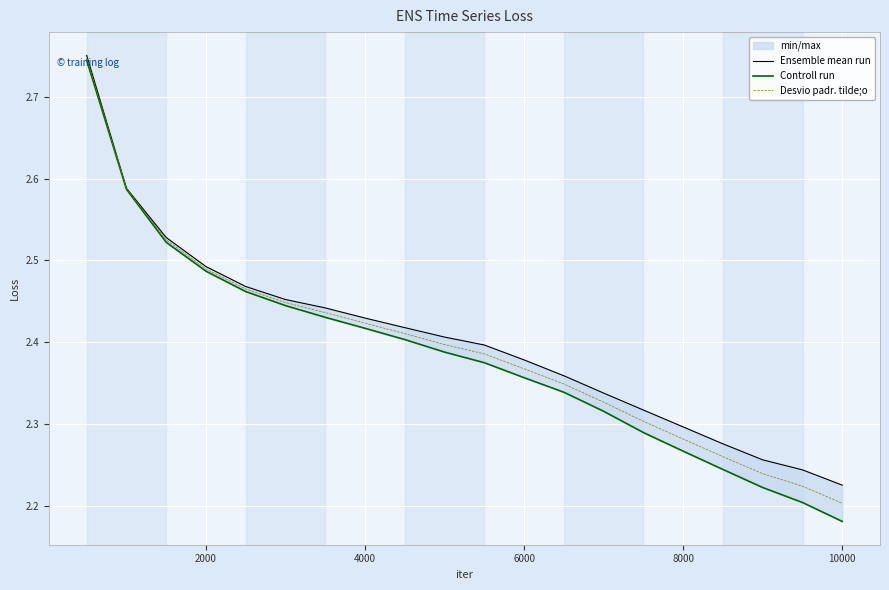

Count the Ensemble mean run values in the range 2 to 3.

20